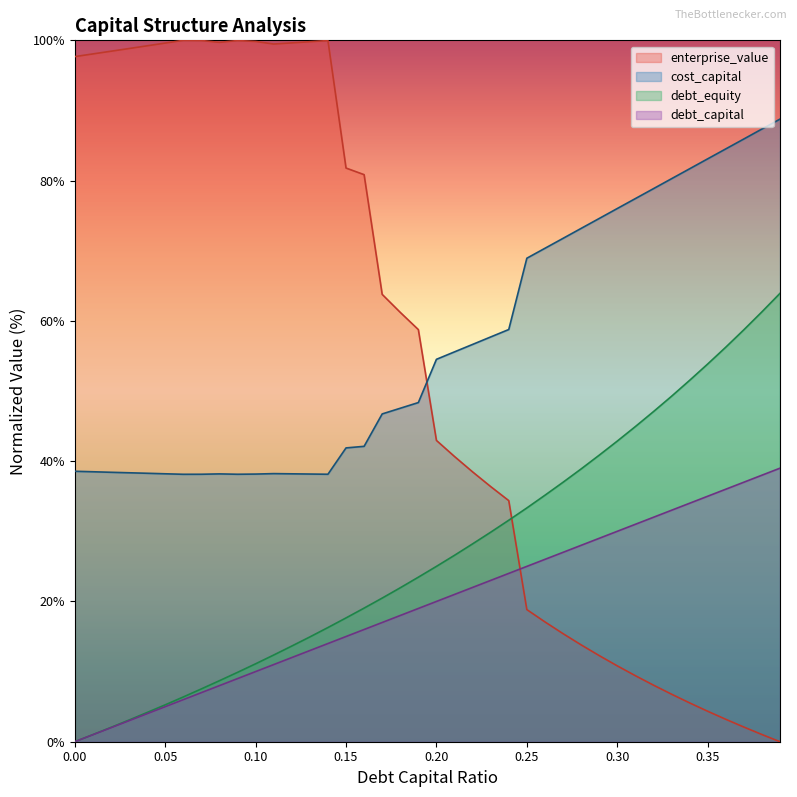

The value of debt_equity at 0.01 is 0.6. True or false?

False